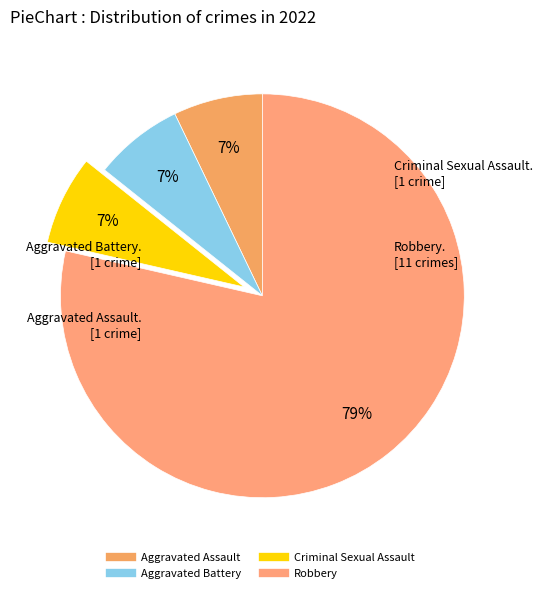

To the nearest percent, what is the difference between the largest and smallest slice percentages?

71%